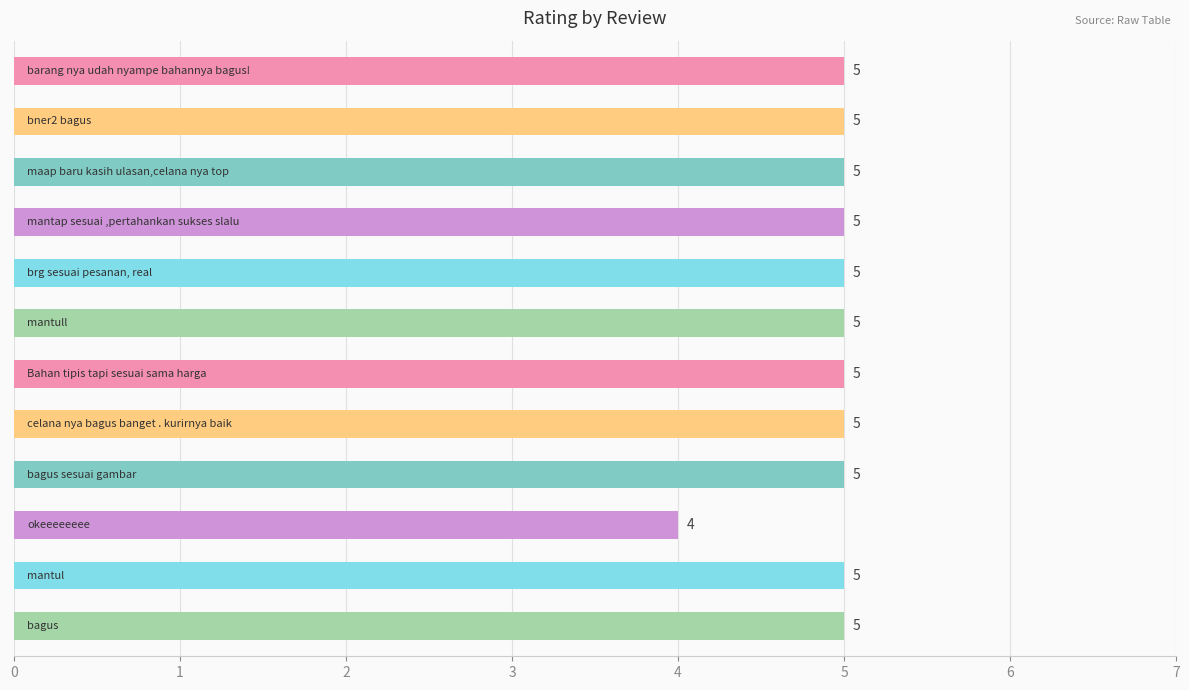

What is the minimum value shown in the chart?

4